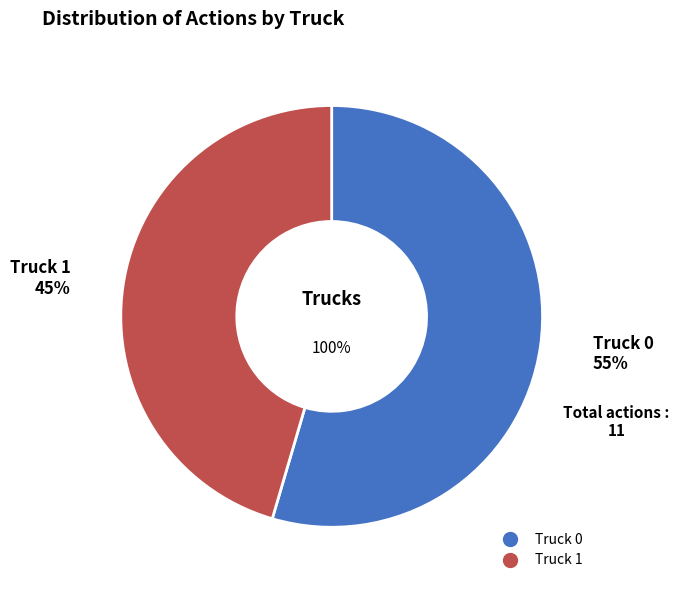

Is the sum of Truck 1 and Truck 0 greater than half?

Yes